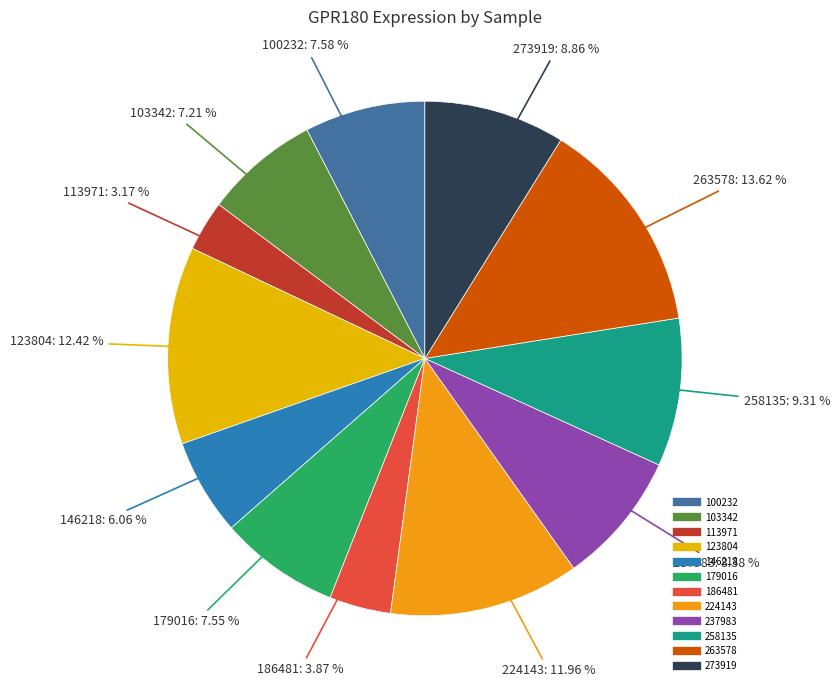

What is the total percentage of 146218 and 258135?

15.4%